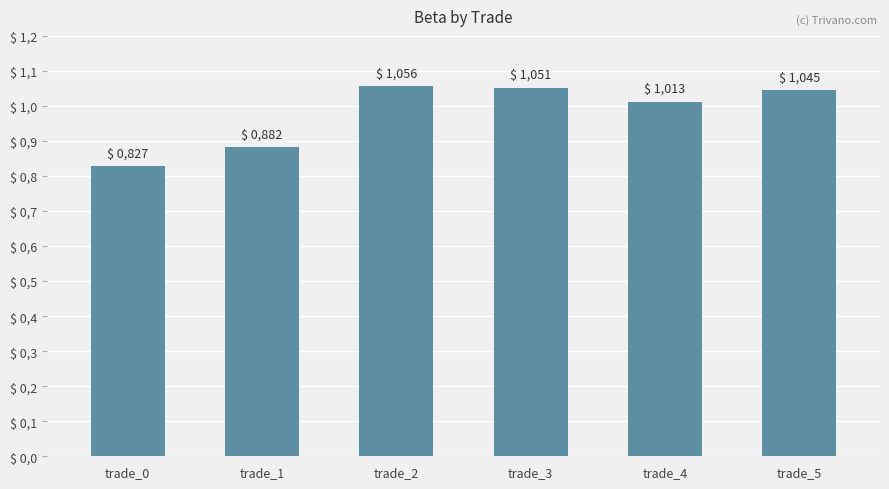

Does the chart contain any negative values?

No